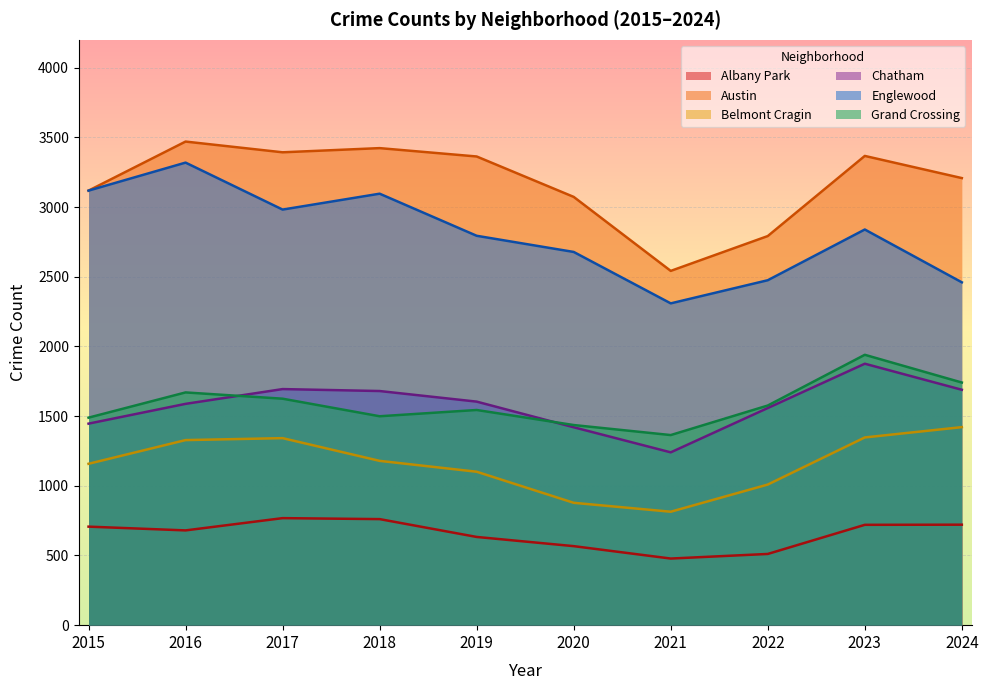

What is the average value of the Austin series?

3175